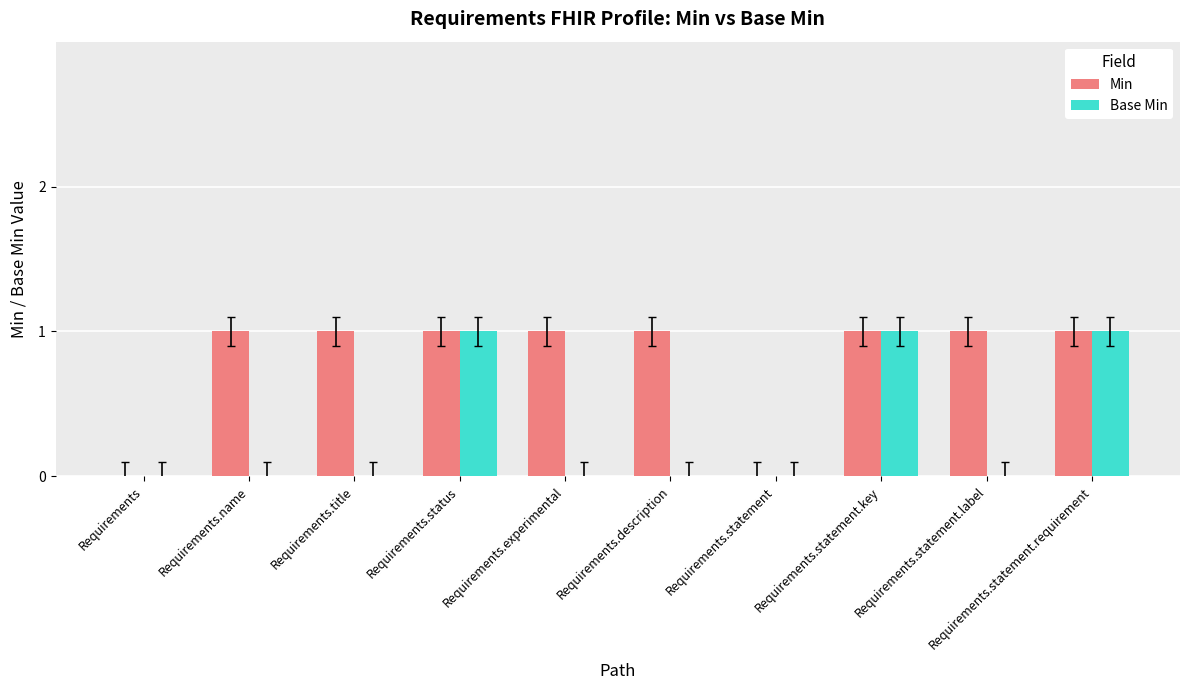

True or false: Base Min has a value of 0 at Requirements.statement.label.

True